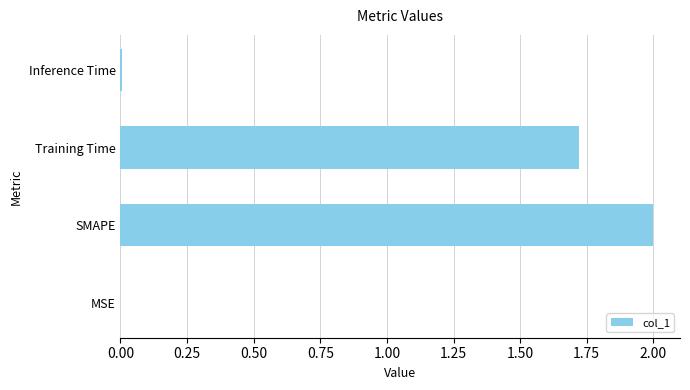

What is the sum of the values at Training Time and SMAPE?

3.7